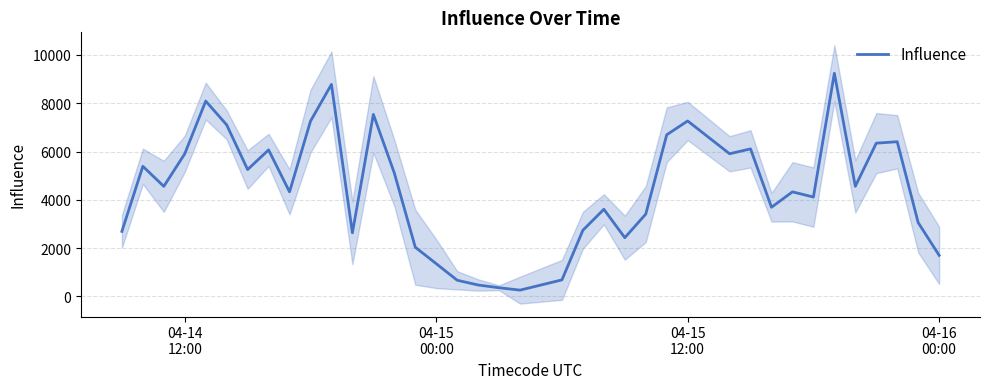

What is the value of the 10th point from the left?

7255.8